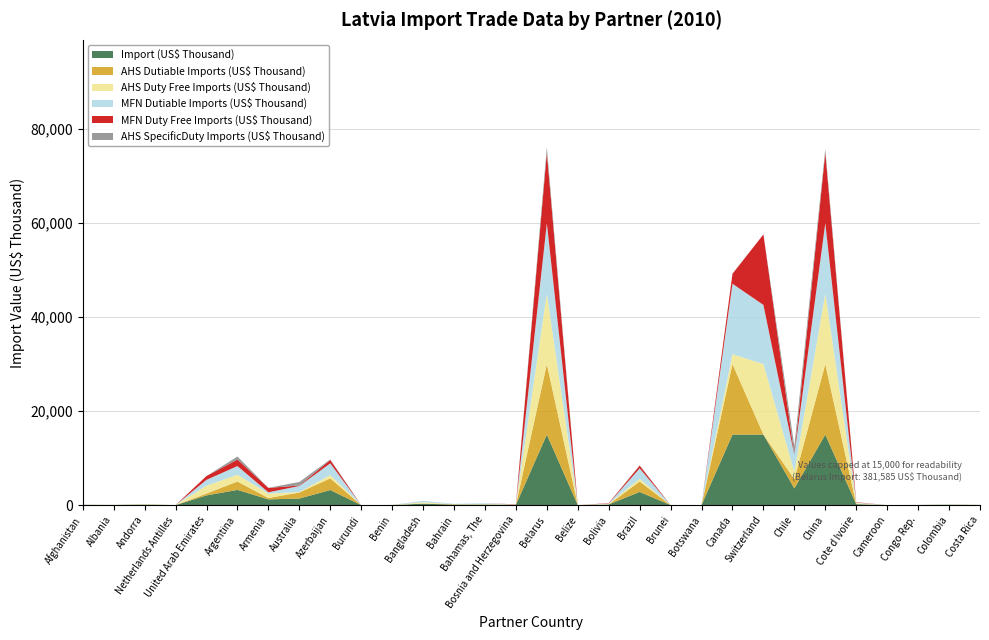

Reading left to right, what are all the values shown in this chart?

Import (US$ Thousand): Afghanistan=30.2	Albania=18.9	Andorra=111.1	Netherlands Antilles=2.8	United Arab Emirates=2061.5	Argentina=3229.2	Armenia=1218.6	Australia=1388.8	Azerbaijan=3198.3	Burundi=0.4	Benin=9.2	Bangladesh=301.8	Bahrain=89.6	Bahamas, The=132.5	Bosnia and Herzegovina=57.0	Belarus=381585.2	Belize=0.7	Bolivia=137.3	Brazil=2795.6	Brunei=1.2	Botswana=2.3	Canada=72800.2	Switzerland=162061.3	Chile=3545.6	China=286302.3	Cote d Ivoire=204.8	Cameroon=0.7	Congo Rep.=17.2	Colombia=65.2	Costa Rica=19.0
AHS Dutiable Imports (US$ Thousand): Afghanistan=30.2	Albania=0.0	Andorra=0.0	Netherlands Antilles=0.0	United Arab Emirates=394.5	Argentina=1787.1	Armenia=283.5	Australia=1287.1	Azerbaijan=2491.2	Burundi=0.0	Benin=0.8	Bangladesh=0.0	Bahrain=89.6	Bahamas, The=0.0	Bosnia and Herzegovina=0.0	Belarus=247932.5	Belize=0.0	Bolivia=0.0	Brazil=2222.4	Brunei=1.2	Botswana=0.0	Canada=70697.1	Switzerland=12.3	Chile=1981.3	China=177046.9	Cote d Ivoire=0.0	Cameroon=0.0	Congo Rep.=0.0	Colombia=0.0	Costa Rica=0.5
AHS Duty Free Imports (US$ Thousand): Afghanistan=0.0	Albania=18.9	Andorra=111.1	Netherlands Antilles=2.8	United Arab Emirates=1667.0	Argentina=1442.1	Armenia=935.1	Australia=101.7	Azerbaijan=707.1	Burundi=0.4	Benin=8.4	Bangladesh=301.7	Bahrain=0.0	Bahamas, The=132.5	Bosnia and Herzegovina=57.0	Belarus=133652.6	Belize=0.7	Bolivia=137.3	Brazil=573.2	Brunei=0.0	Botswana=2.3	Canada=2103.2	Switzerland=162049.0	Chile=1564.3	China=109255.4	Cote d Ivoire=204.8	Cameroon=0.7	Congo Rep.=17.2	Colombia=65.2	Costa Rica=18.5
MFN Dutiable Imports (US$ Thousand): Afghanistan=30.2	Albania=15.0	Andorra=0.0	Netherlands Antilles=2.8	United Arab Emirates=1254.2	Argentina=1847.3	Armenia=283.5	Australia=1287.1	Azerbaijan=2491.2	Burundi=0.4	Benin=0.8	Bangladesh=301.7	Bahrain=89.6	Bahamas, The=132.5	Bosnia and Herzegovina=0.0	Belarus=247932.5	Belize=0.7	Bolivia=58.6	Brazil=2222.4	Brunei=1.2	Botswana=0.0	Canada=70697.1	Switzerland=12583.8	Chile=3544.1	China=179883.2	Cote d Ivoire=126.5	Cameroon=0.7	Congo Rep.=17.2	Colombia=61.3	Costa Rica=9.1
MFN Duty Free Imports (US$ Thousand): Afghanistan=0.0	Albania=3.9	Andorra=0.0	Netherlands Antilles=0.0	United Arab Emirates=807.2	Argentina=1381.9	Armenia=935.1	Australia=101.7	Azerbaijan=707.1	Burundi=0.0	Benin=8.4	Bangladesh=0.0	Bahrain=0.0	Bahamas, The=0.0	Bosnia and Herzegovina=57.0	Belarus=133652.6	Belize=0.0	Bolivia=78.7	Brazil=573.2	Brunei=0.0	Botswana=2.3	Canada=2103.2	Switzerland=149477.5	Chile=1.5	China=106419.1	Cote d Ivoire=78.3	Cameroon=0.0	Congo Rep.=0.0	Colombia=3.9	Costa Rica=9.9
AHS SpecificDuty Imports (US$ Thousand): Afghanistan=0.0	Albania=0.0	Andorra=0.0	Netherlands Antilles=0.0	United Arab Emirates=0.0	Argentina=651.2	Armenia=23.0	Australia=744.8	Azerbaijan=131.9	Burundi=0.0	Benin=0.0	Bangladesh=0.0	Bahrain=0.0	Bahamas, The=0.0	Bosnia and Herzegovina=0.0	Belarus=1159.7	Belize=0.0	Bolivia=0.0	Brazil=100.6	Brunei=0.0	Botswana=0.0	Canada=59.4	Switzerland=4.3	Chile=1901.4	China=793.8	Cote d Ivoire=0.0	Cameroon=0.0	Congo Rep.=0.0	Colombia=0.0	Costa Rica=0.0